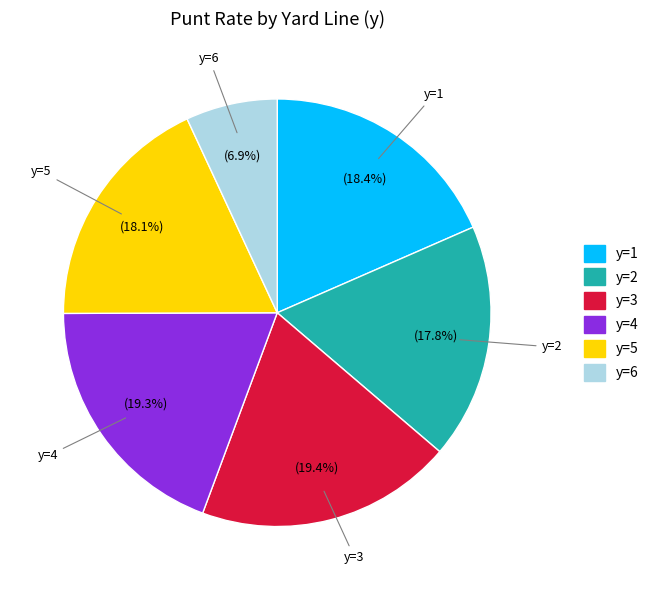

Count the number of slices in the pie.

6